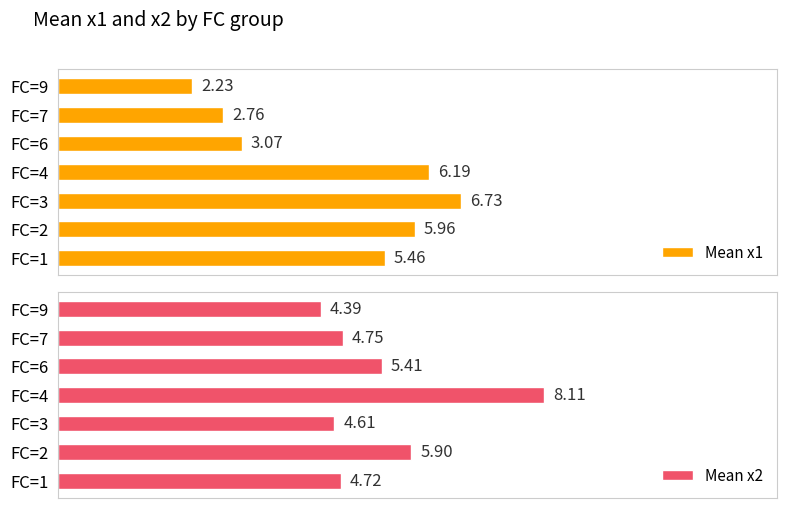

Which label corresponds to the largest value in the chart?

FC=4